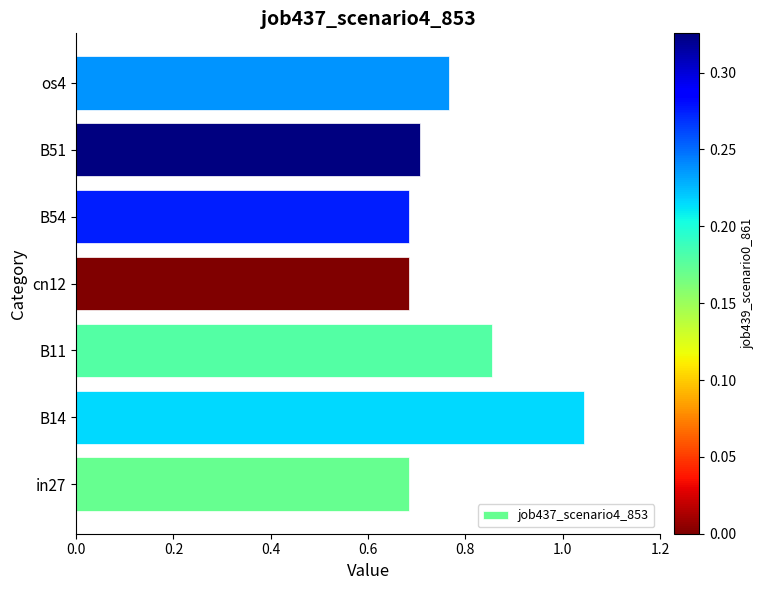

True or false: the data shows 0.4 at in27.

False